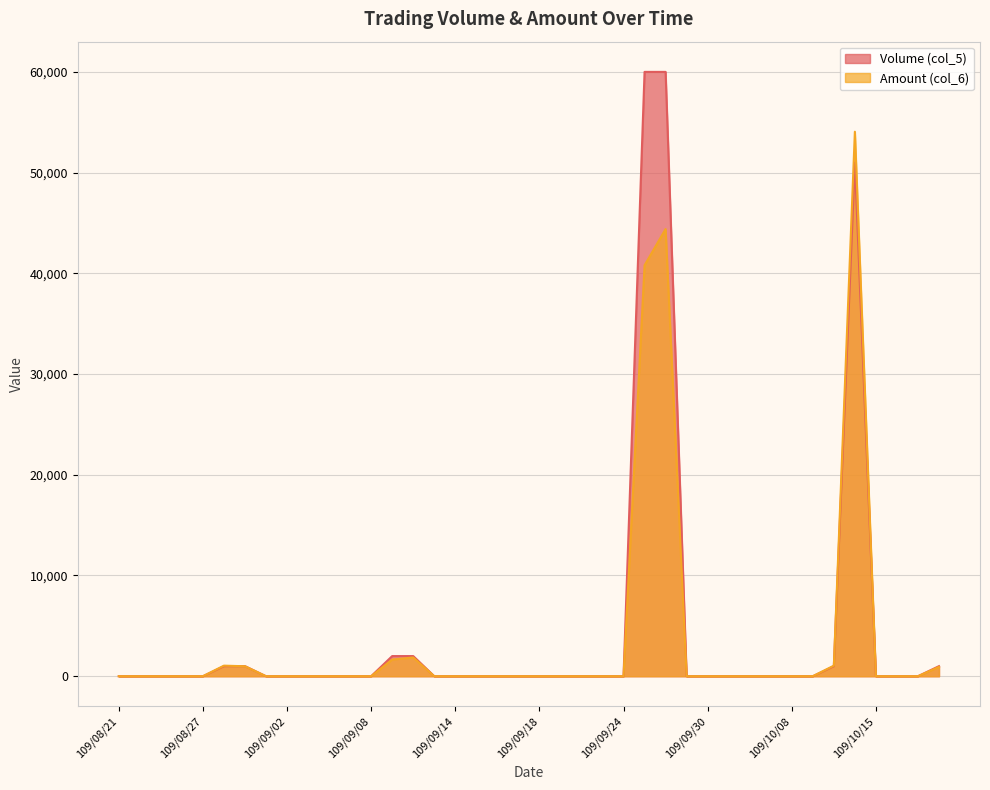

Which category has the highest value in the Volume (col_5) series?

109/09/25